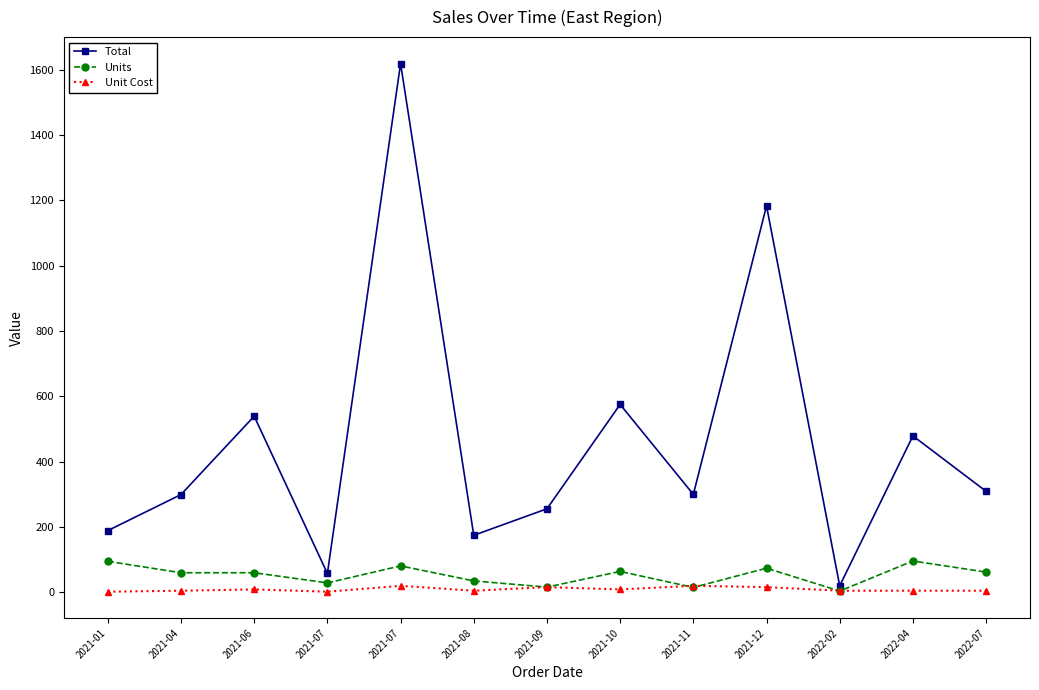

How many lines are shown in the chart?

3